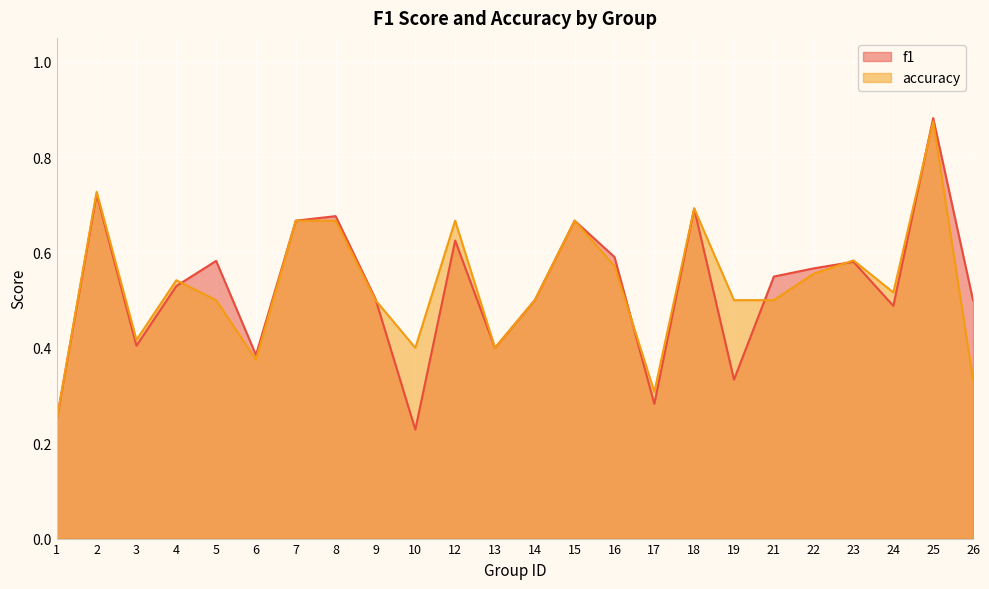

In f1, how many points are higher than both neighbors (excluding endpoints)?

8